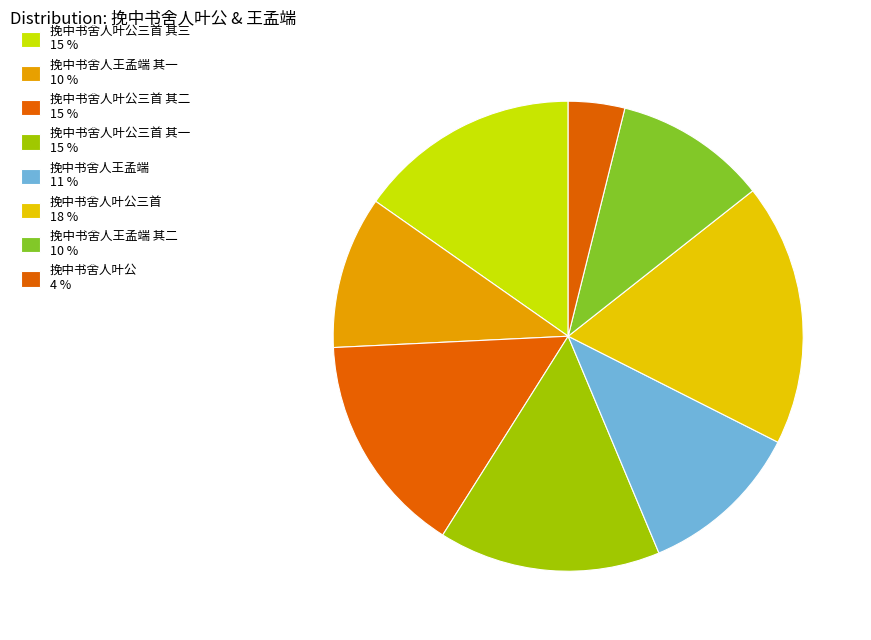

Is there any slice that represents more than half of the pie?

No